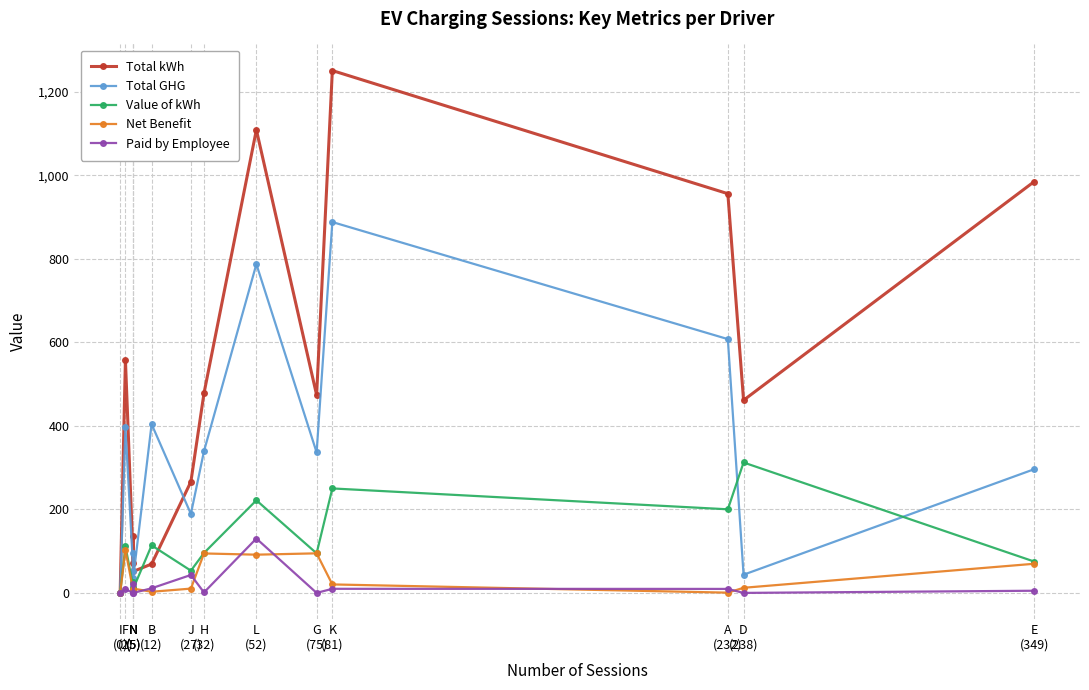

What is the total value across all series at N
(5)?

142.5